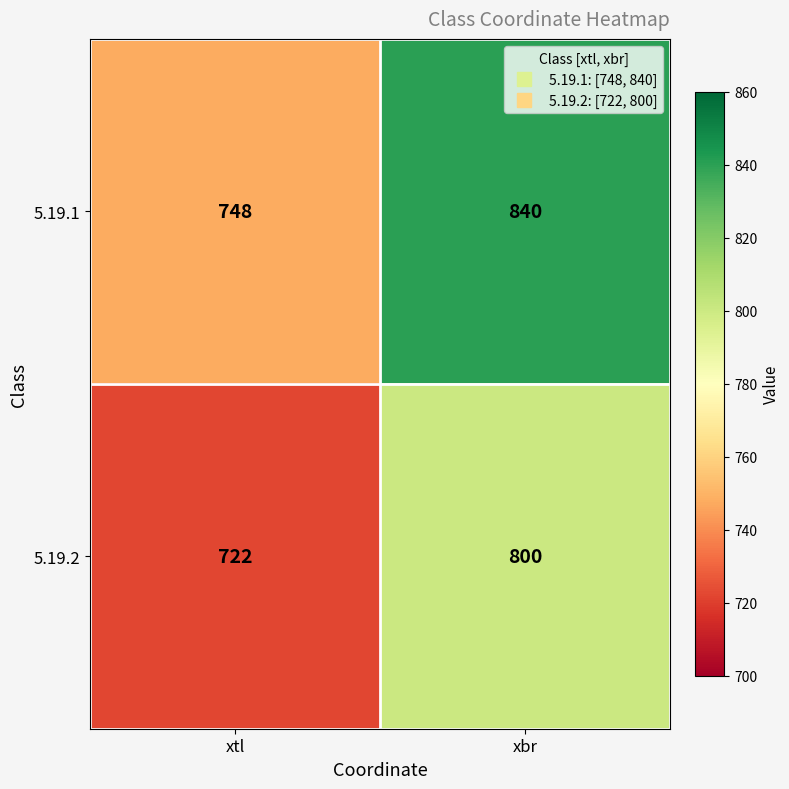

What is the minimum value shown in the chart?

722